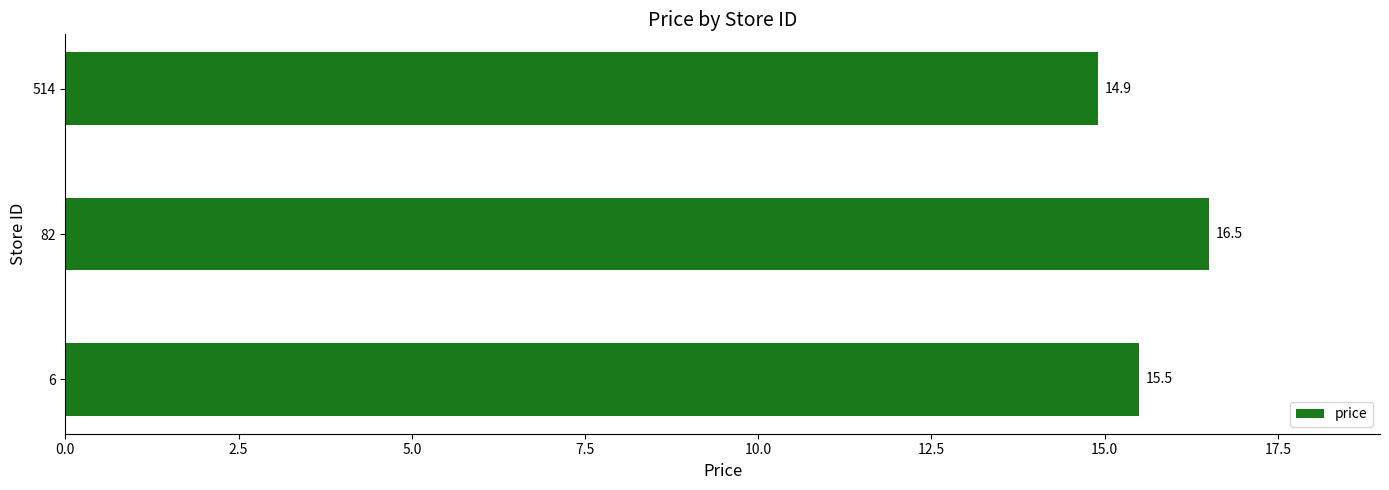

Between 82 and 514, which is larger?

82